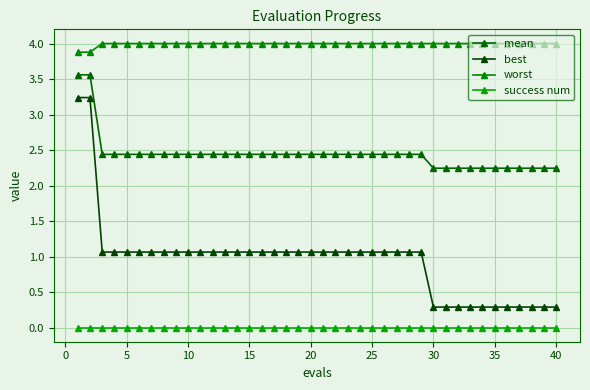

Is this an area chart (filled region under the line)?

No